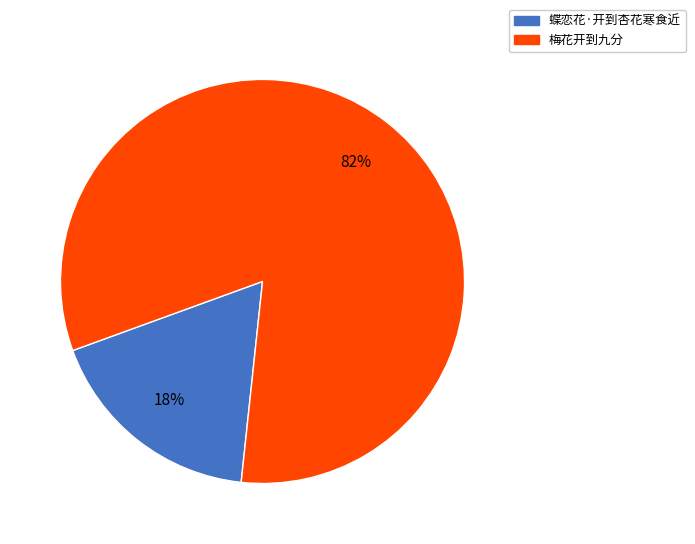

Is the sum of 梅花开到九分 and 蝶恋花·开到杏花寒食近 greater than half?

Yes